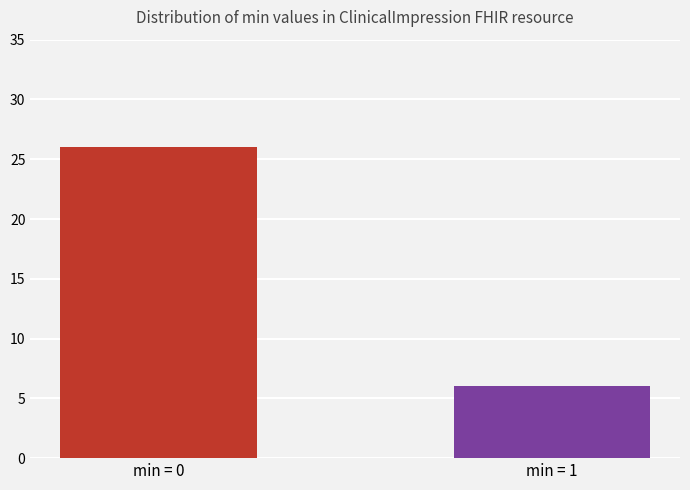

List the labels in order of value, largest first.

min = 0, min = 1